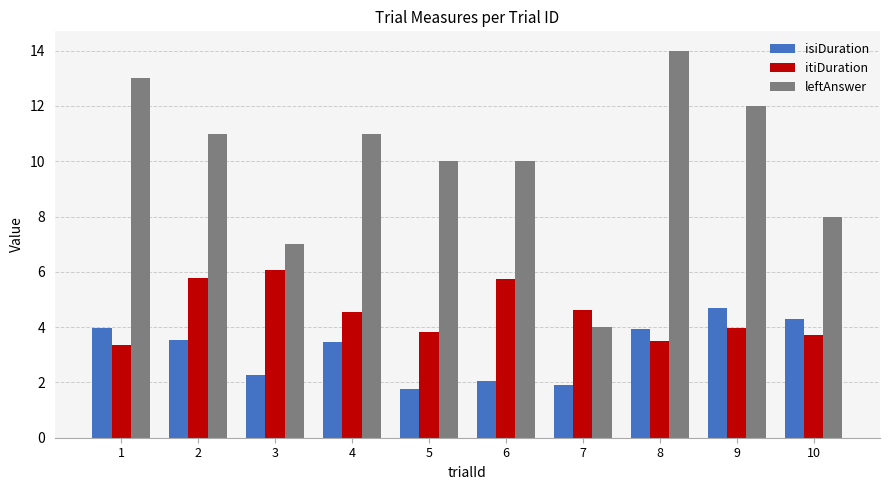

Is the value of leftAnswer at 3 greater than the value of itiDuration at 10?

Yes